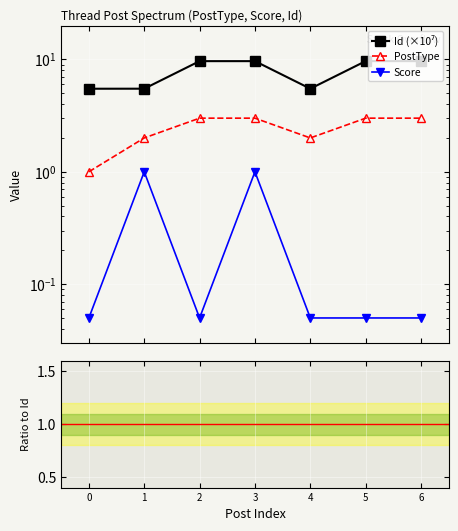

Is it true that Score / Id equals 0.0 at 6?

False